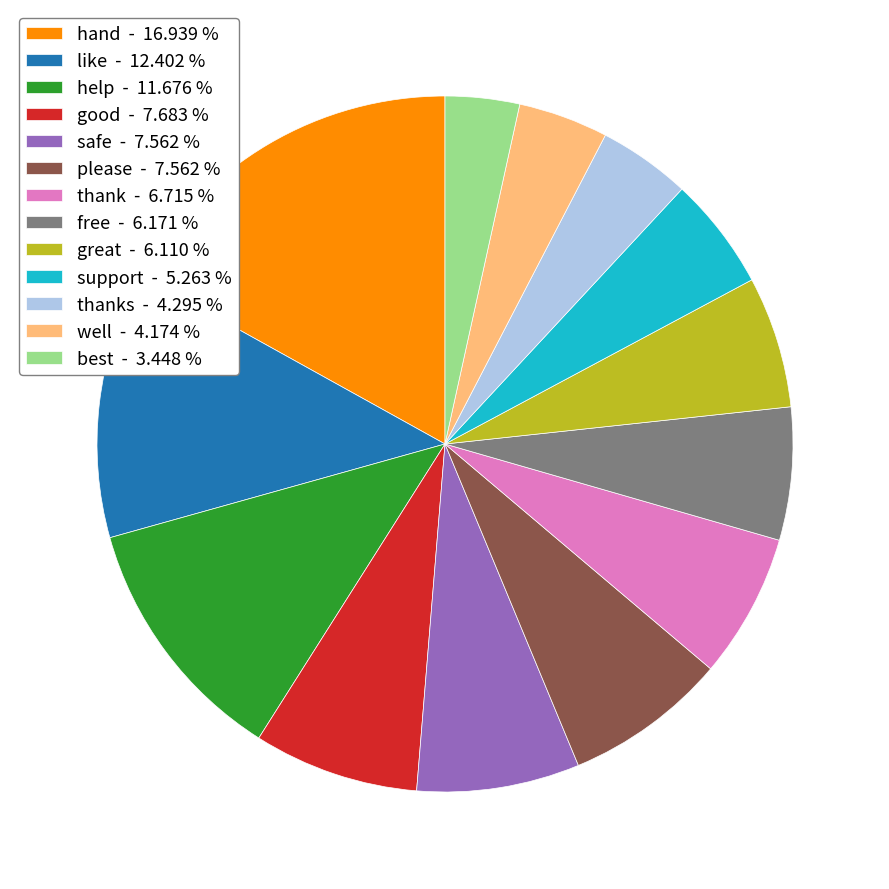

Does any single category account for the majority?

No